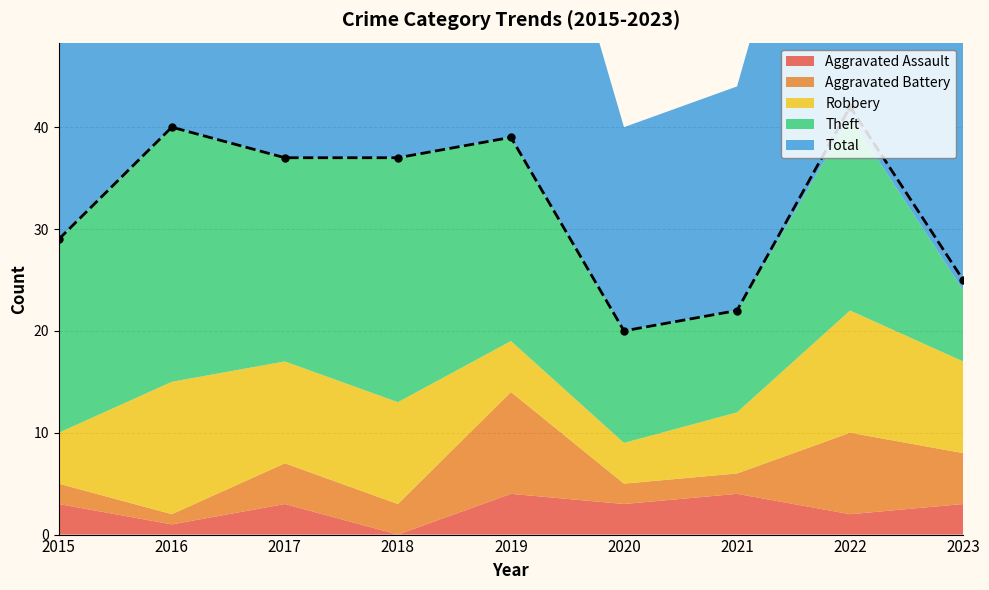

Which series has the largest total across all categories?

Total